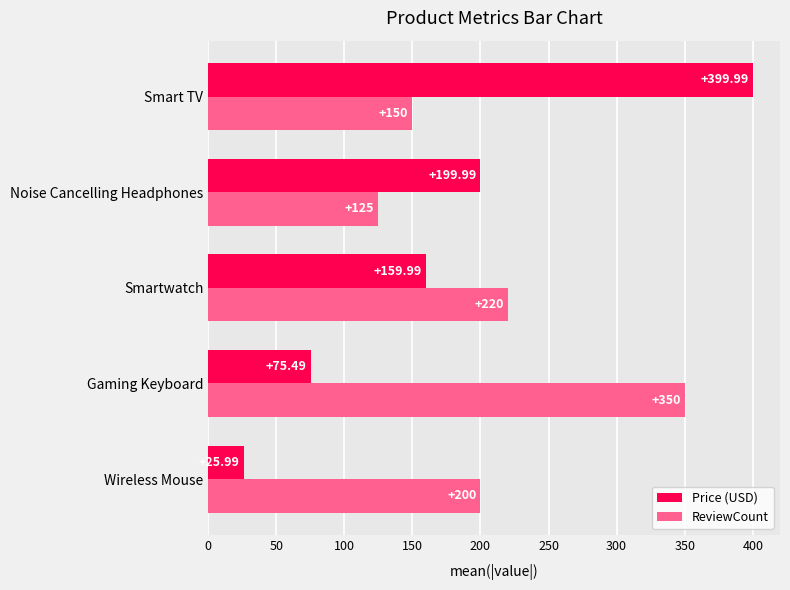

What is the difference between the second highest and second lowest values in the Price (USD) series?

124.5